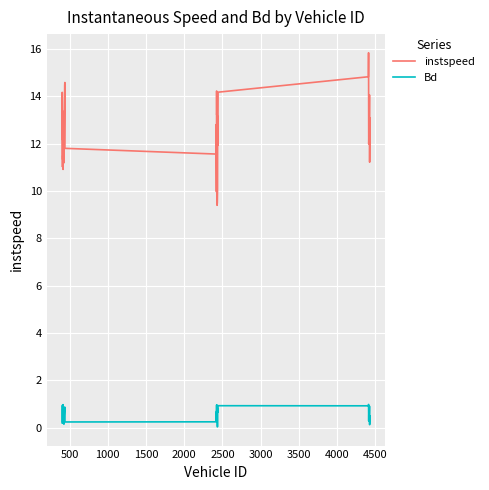

Which series has the widest spread of values?

instspeed